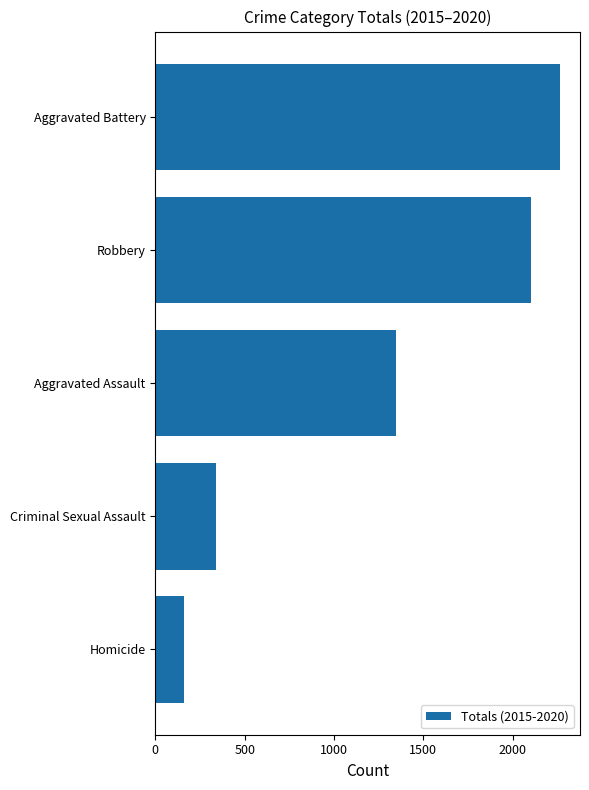

The chart shows a value of 2264 at Aggravated Battery. True or false?

True